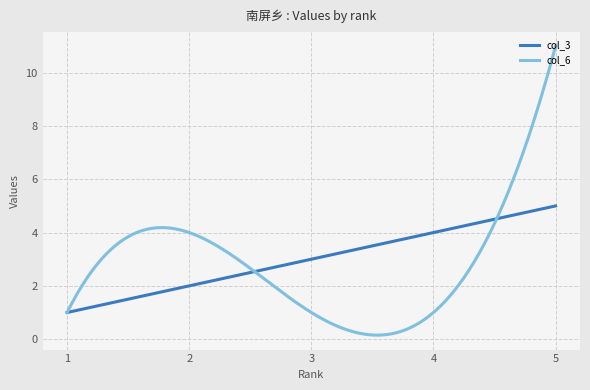

Which series has the widest spread of values?

col_6